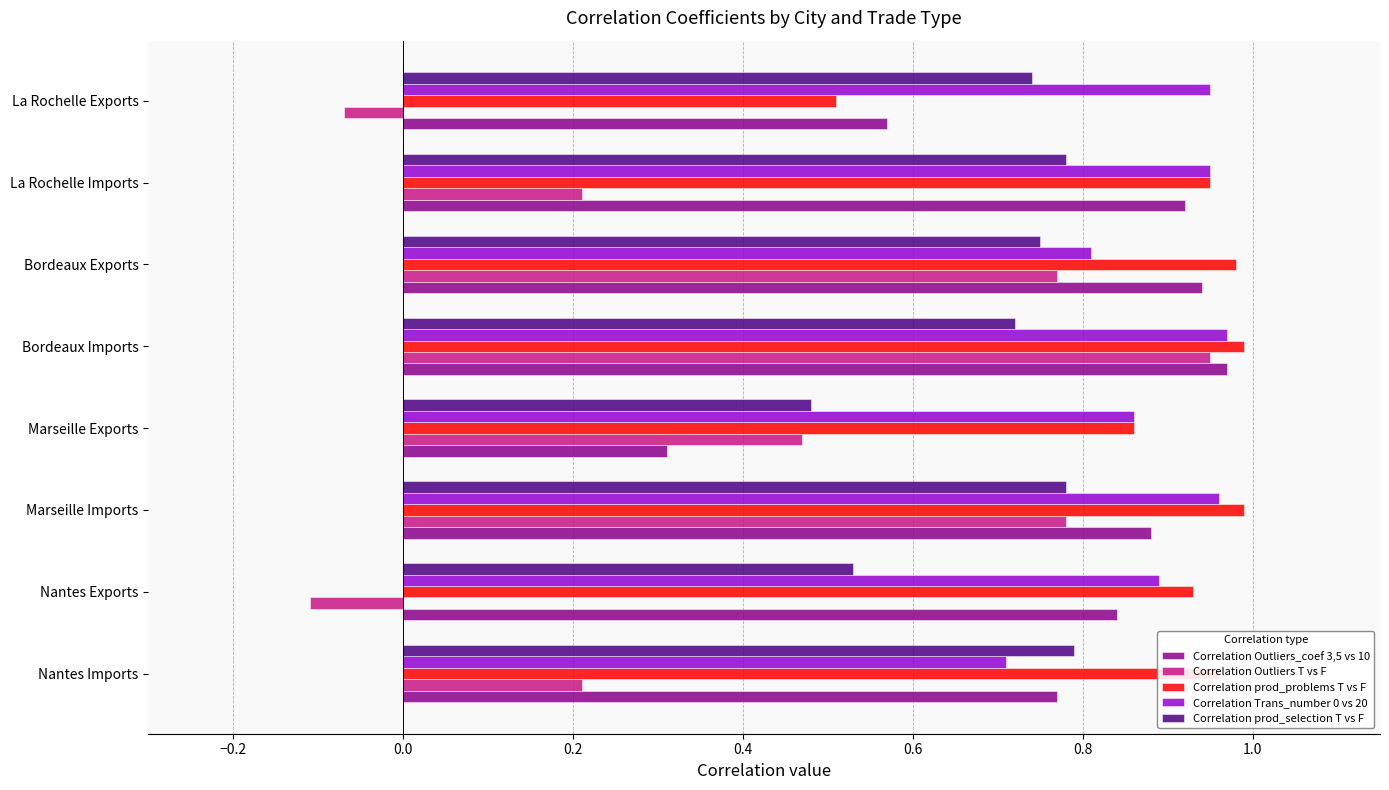

At which label does Correlation Outliers T vs F reach its minimum?

Nantes Exports